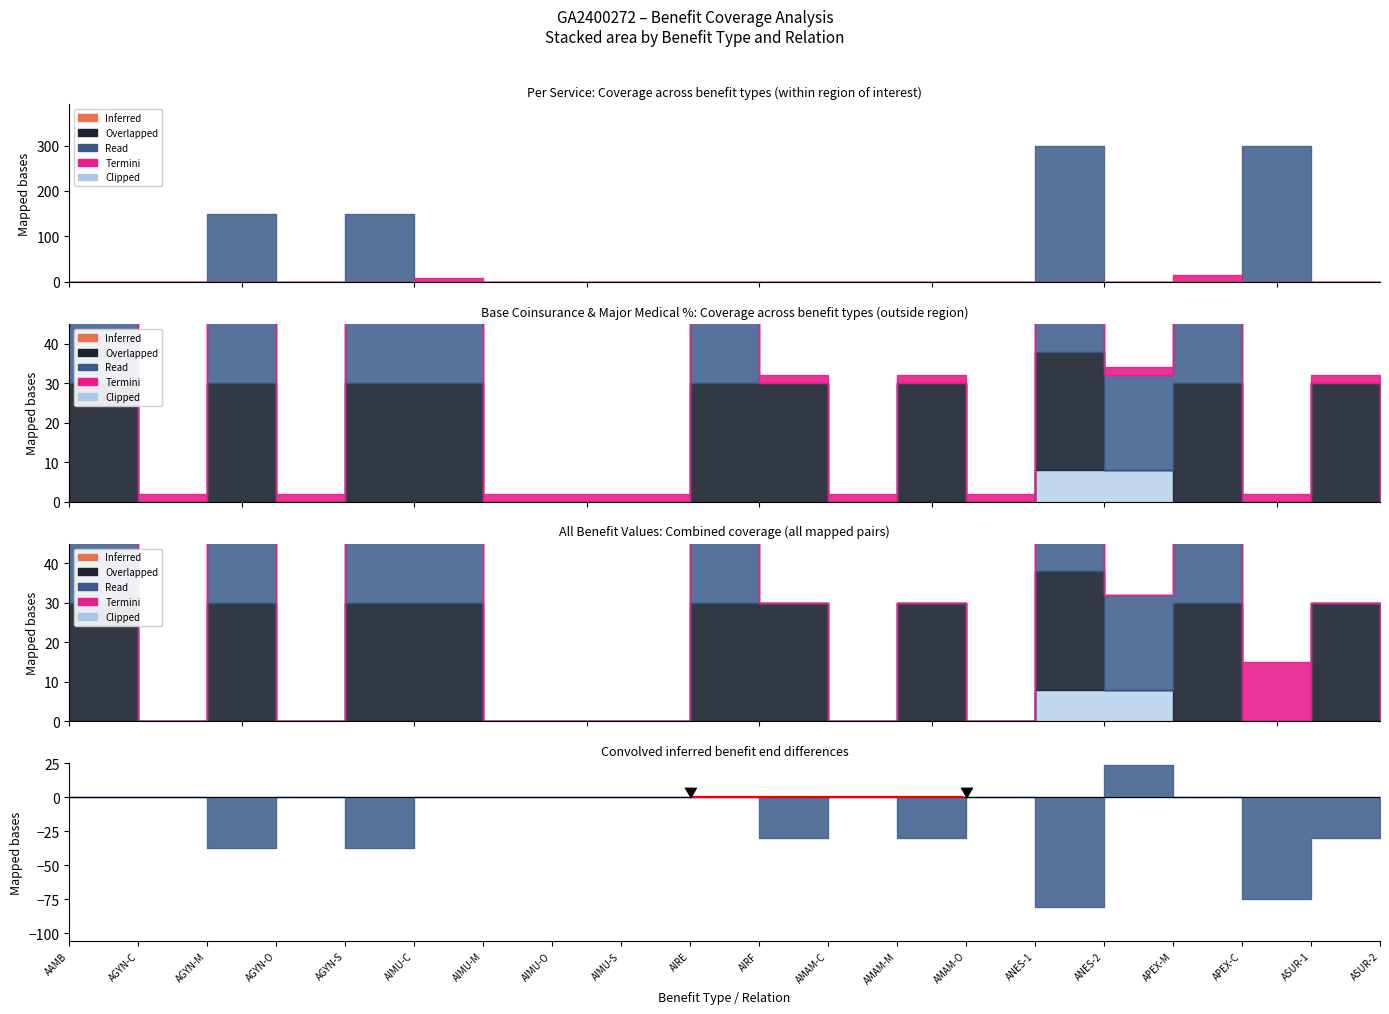

What is the maximum value for Individual Max?

300